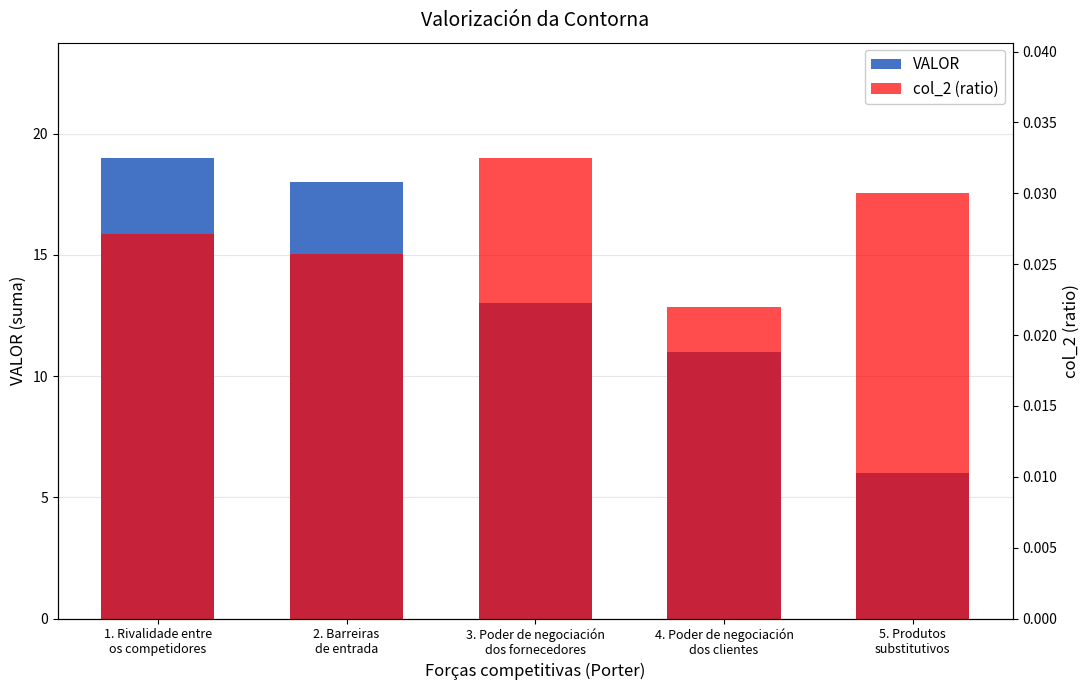

The value of col_2 (ratio) at 3. Poder de negociación
dos fornecedores is 0.0. True or false?

False